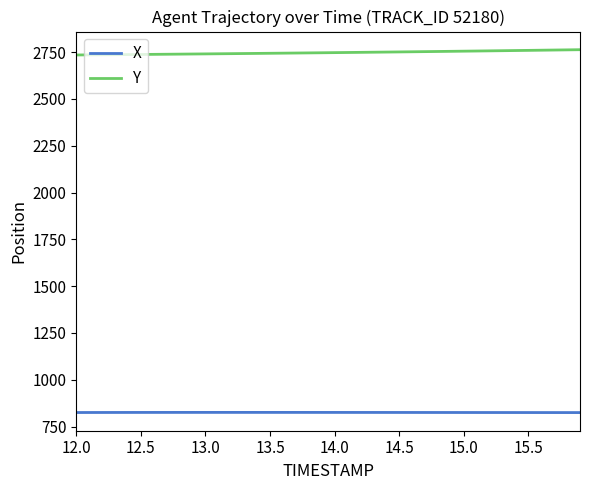

What is the greatest value displayed?

2763.2